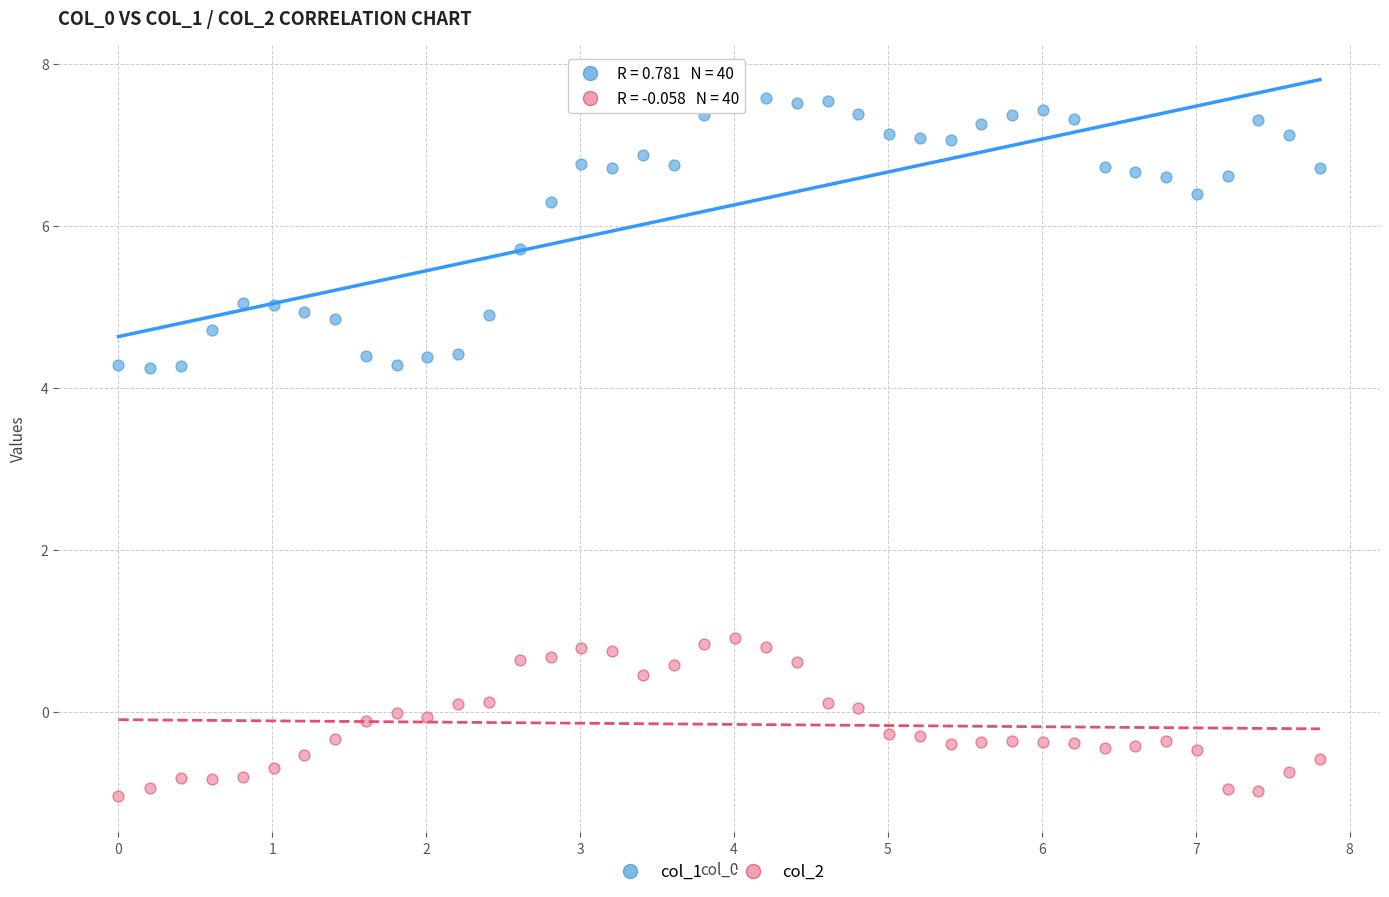

What is the X range (max minus min) for the scatter plot?

7.8